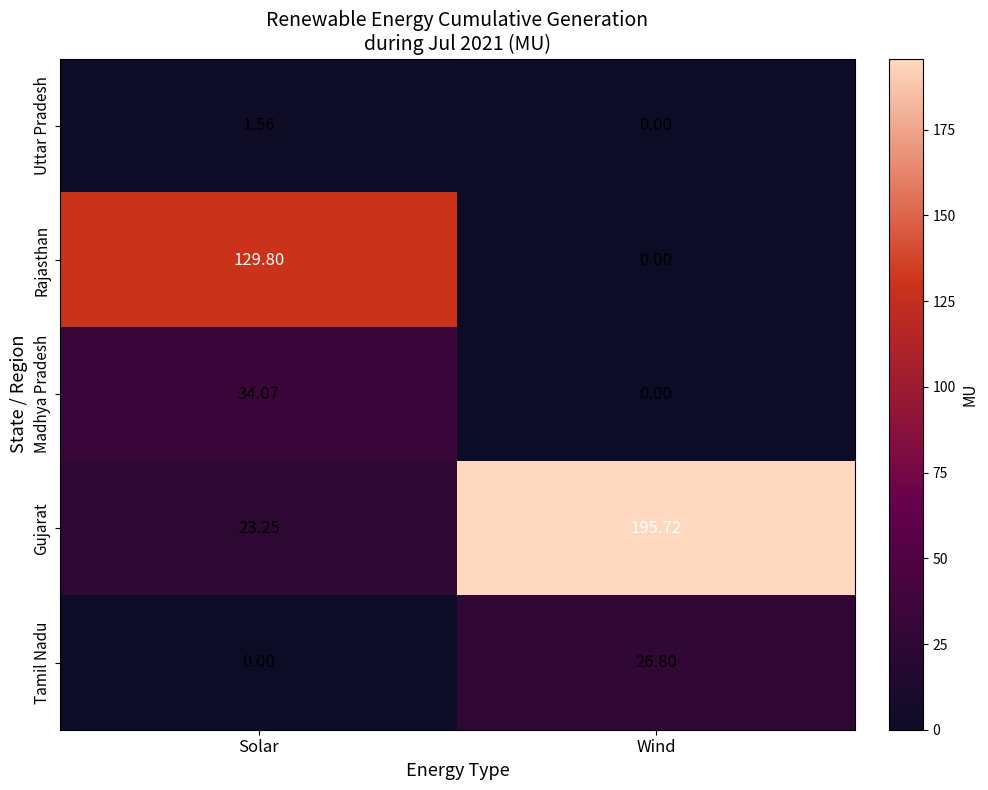

Between Solar and Wind, which series saw the biggest shift?

Gujarat